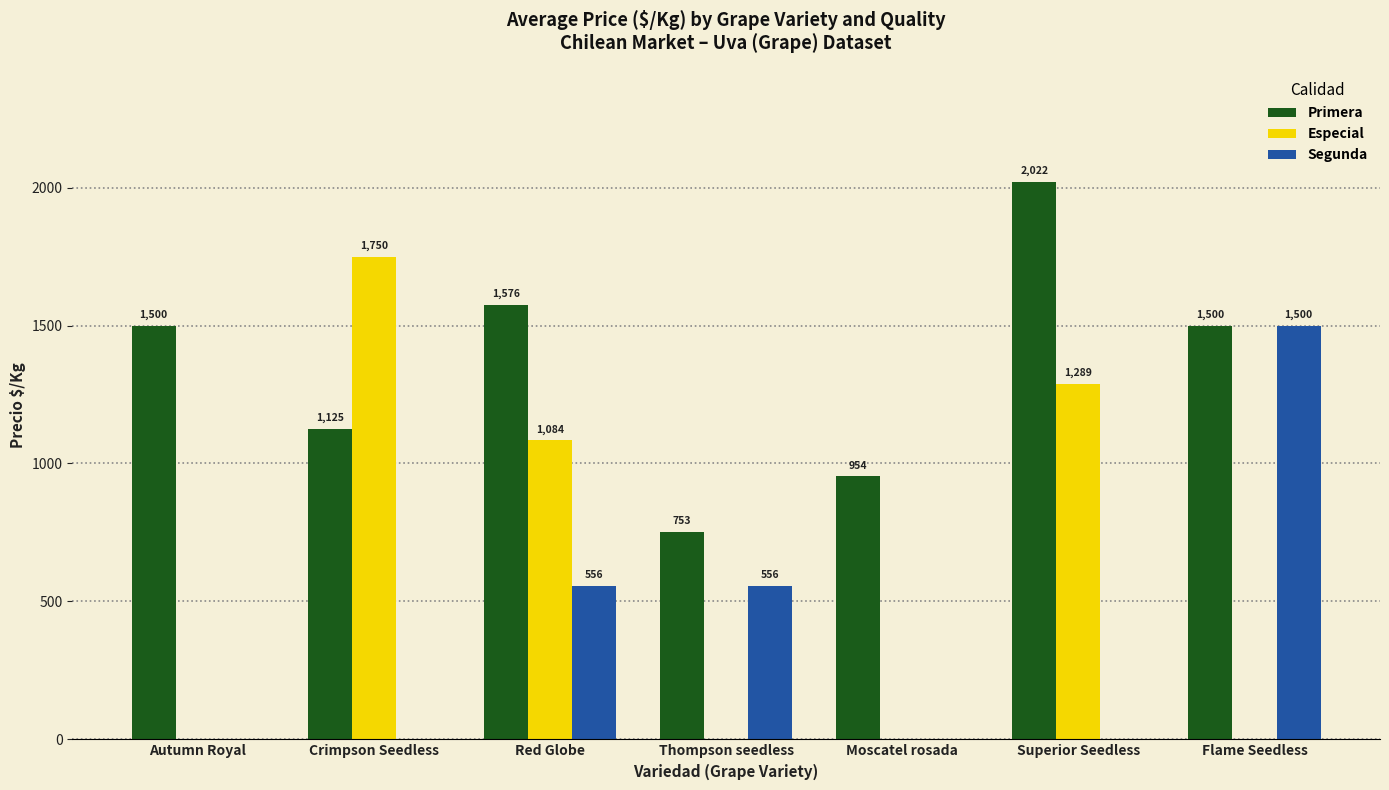

What are all the series names shown in the legend?

Primera, Especial, Segunda